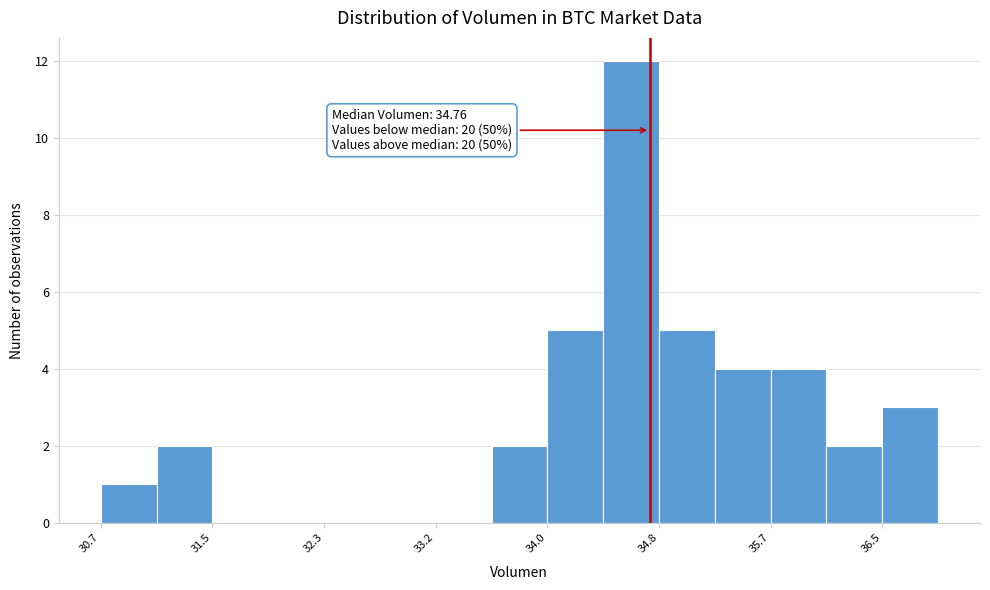

Which range on the x-axis has the tallest bar?

34.4 to 34.8